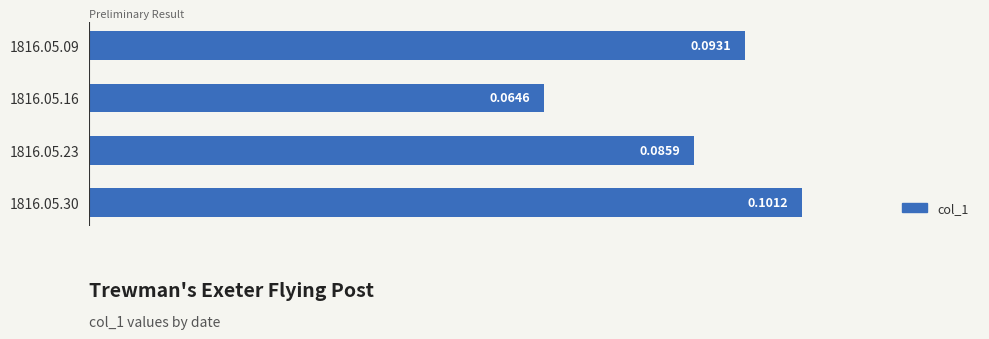

Rank the categories by value from lowest to highest.

1816.05.16, 1816.05.23, 1816.05.09, 1816.05.30